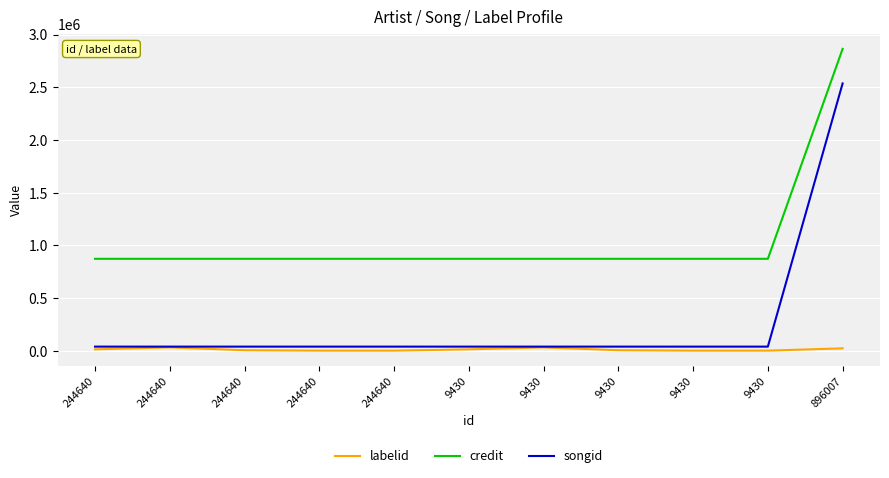

What is the spread (max minus min) of values at 244640?

858443